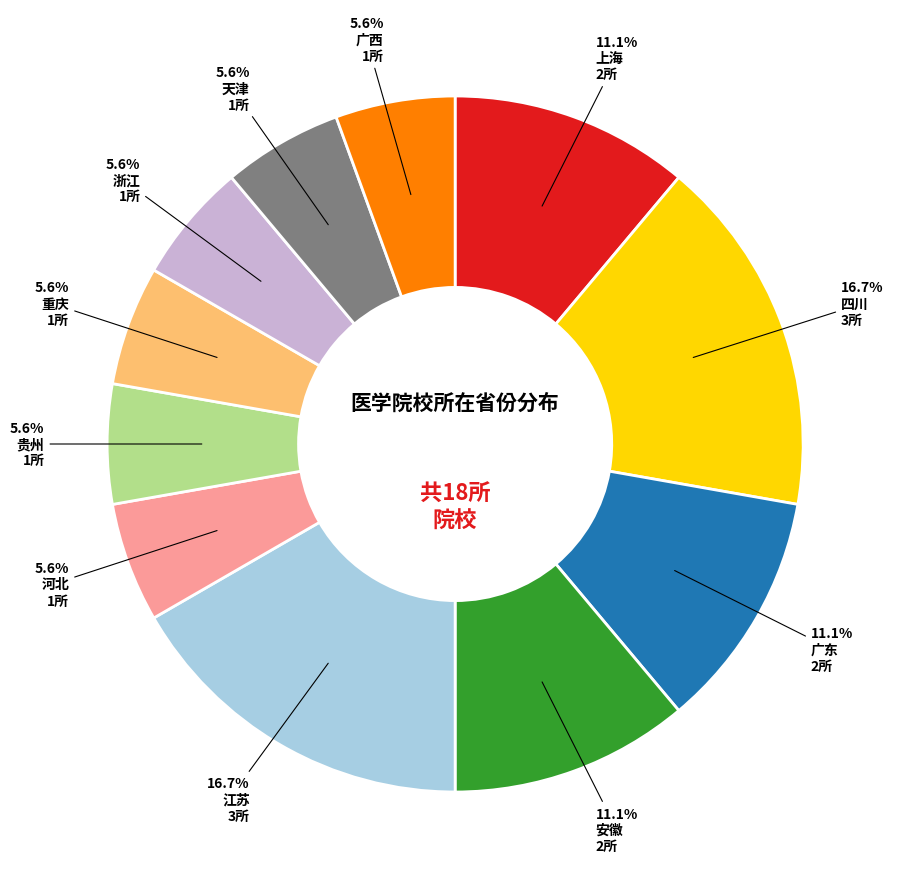

What percentage is the 四川 slice, to the nearest percent?

17%